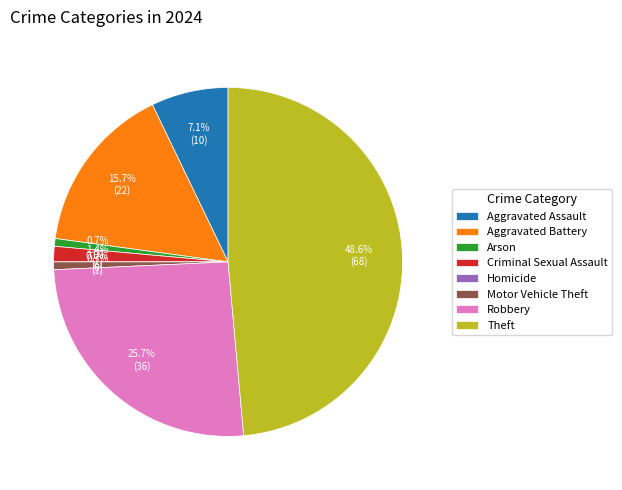

Combined, do Aggravated Assault and Motor Vehicle Theft account for over 50%?

No